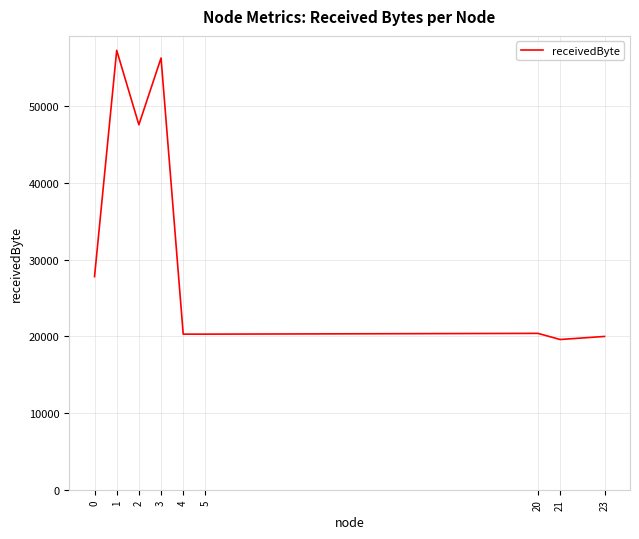

What is the greatest value displayed?

57300